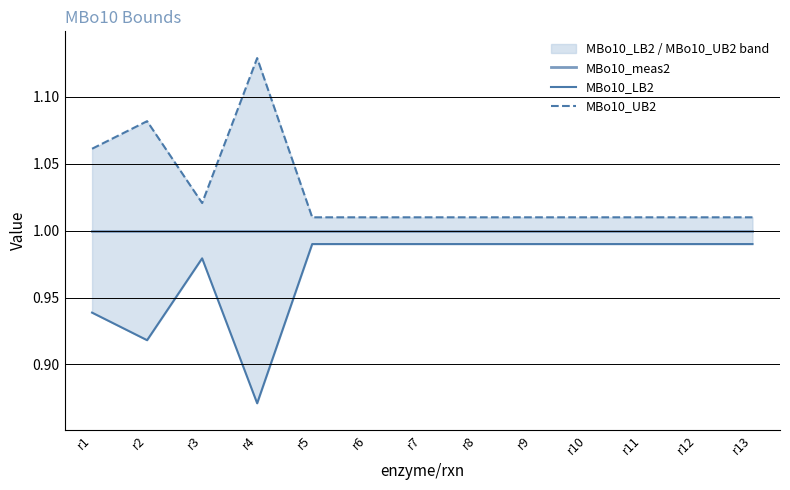

Which series changed the most between r11 and r13?

MBo10_meas2